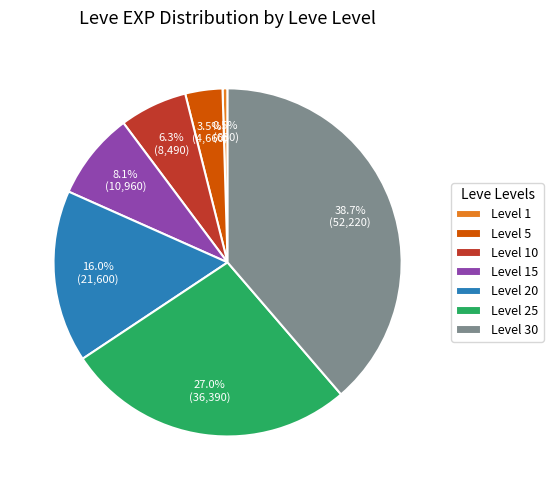

What percentage is the Level 10 slice, to the nearest percent?

6%